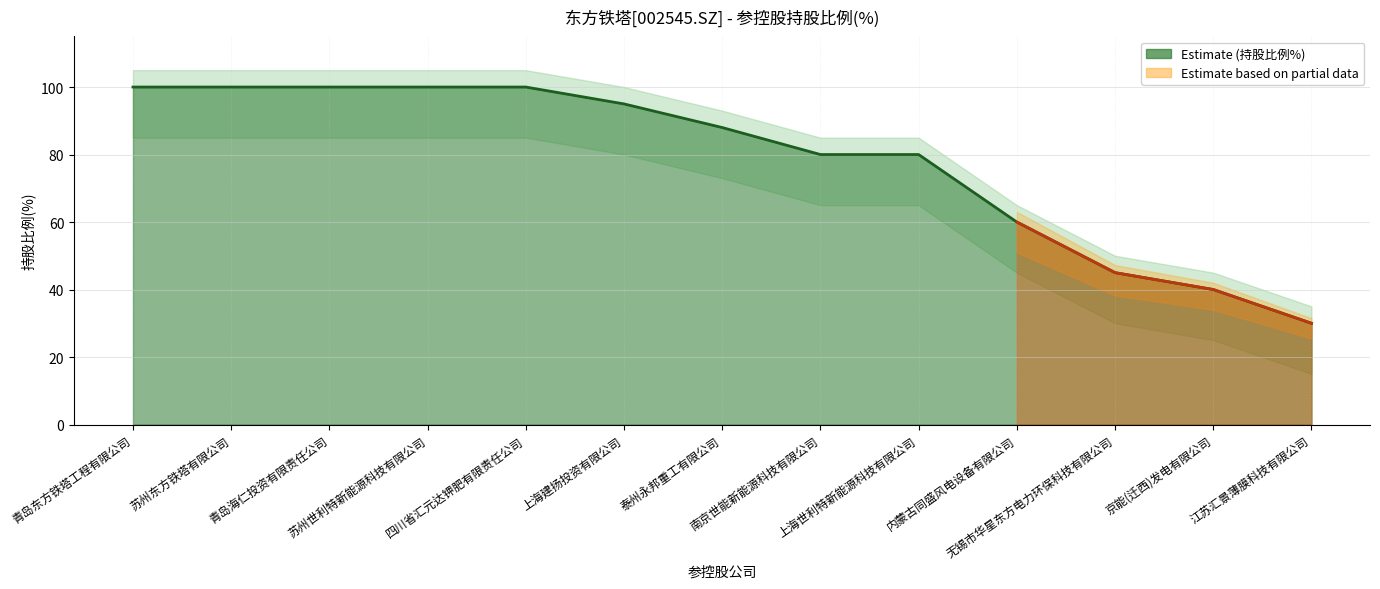

What is the sum of the values at 上海建扬投资有限公司 and 京能(迁西)发电有限公司?

135